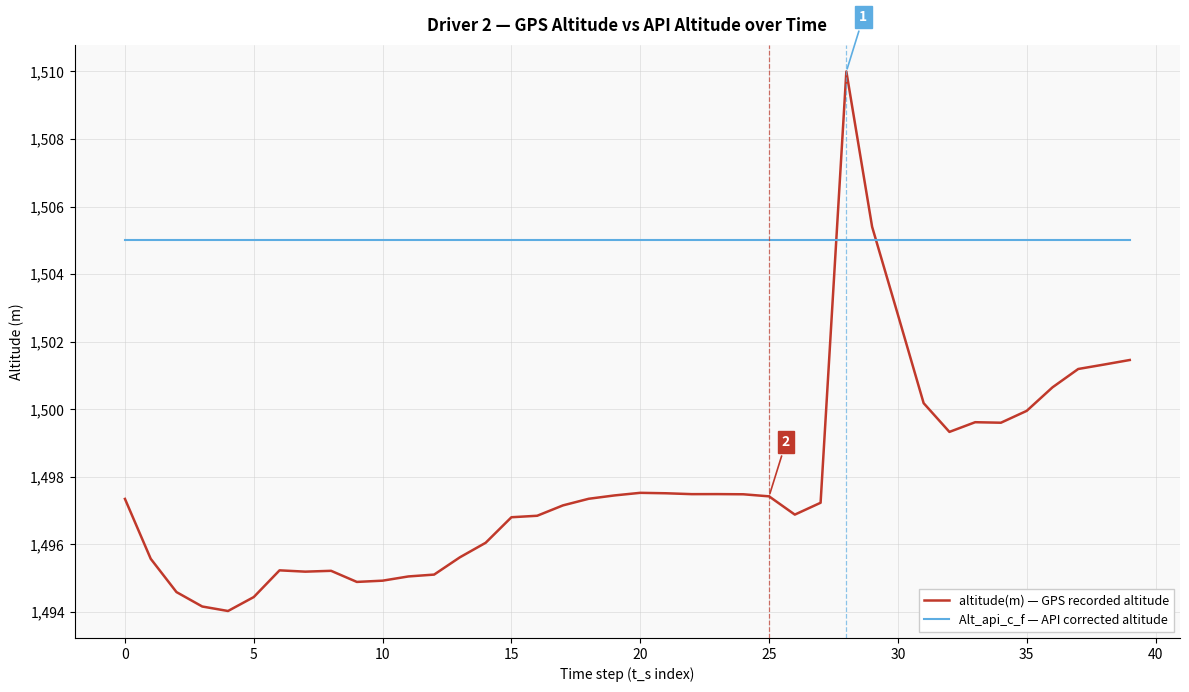

Which series ends up on top after the final intersection of Alt_api_c_f — API corrected altitude and altitude(m) — GPS recorded altitude?

Alt_api_c_f — API corrected altitude